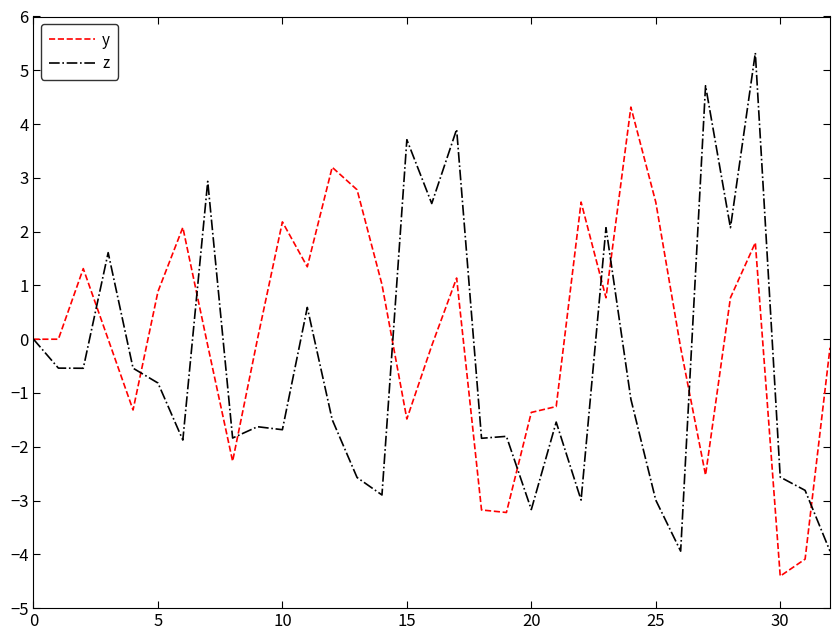

Rank the series by their maximum value, from lowest to highest.

y, z